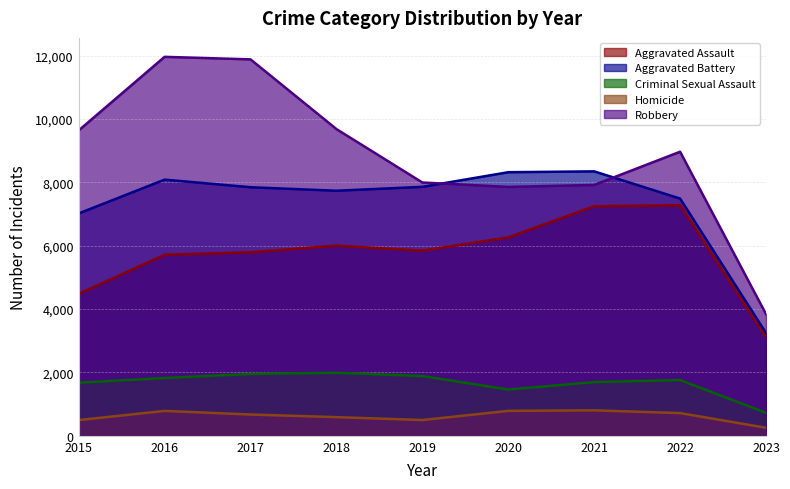

At which label does Robbery reach its minimum?

2023